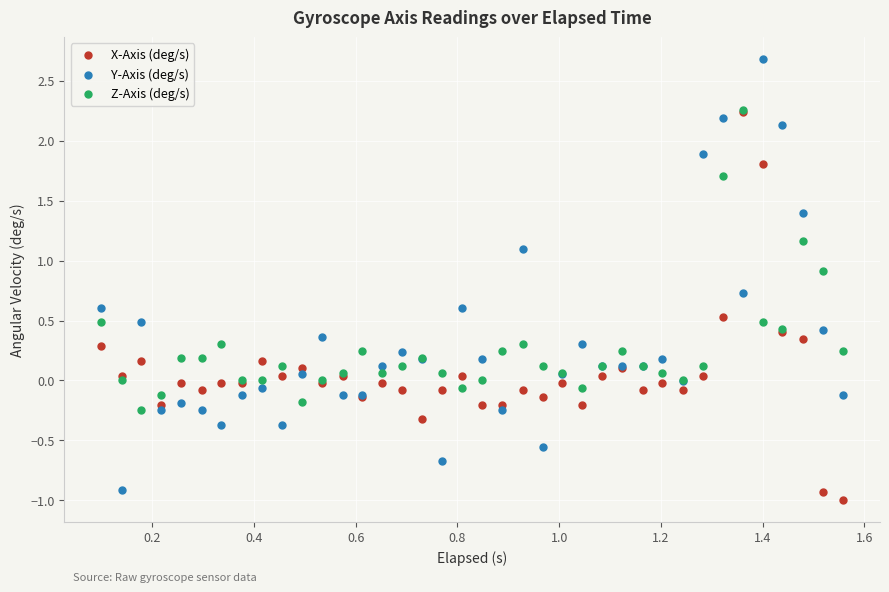

What are all the series names shown in the legend?

X-Axis (deg/s), Y-Axis (deg/s), Z-Axis (deg/s)